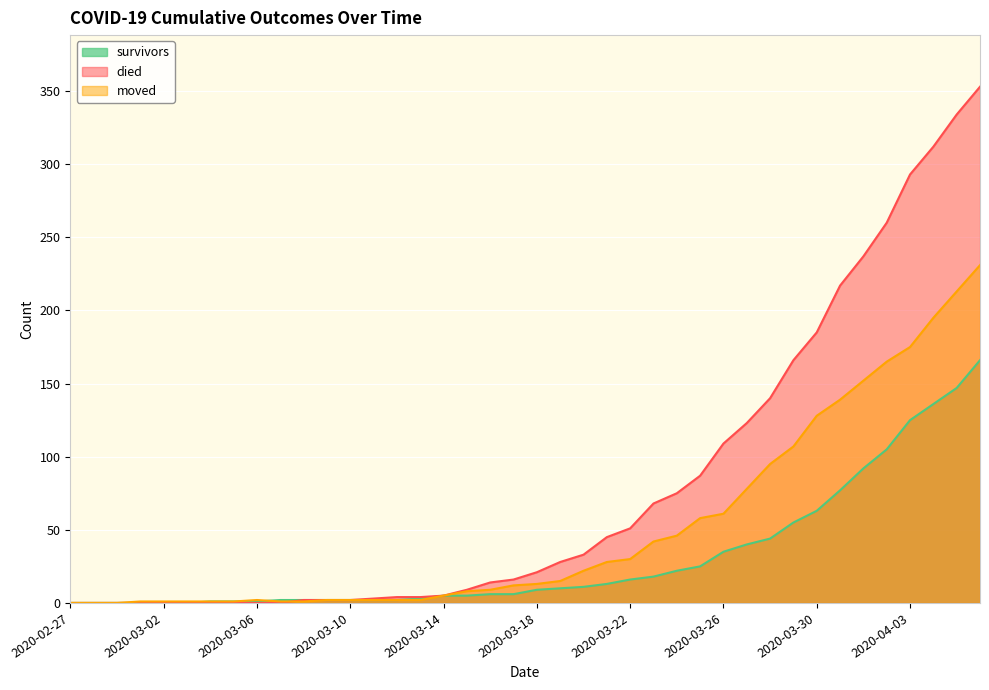

True or false: died and moved intersect in this chart.

True